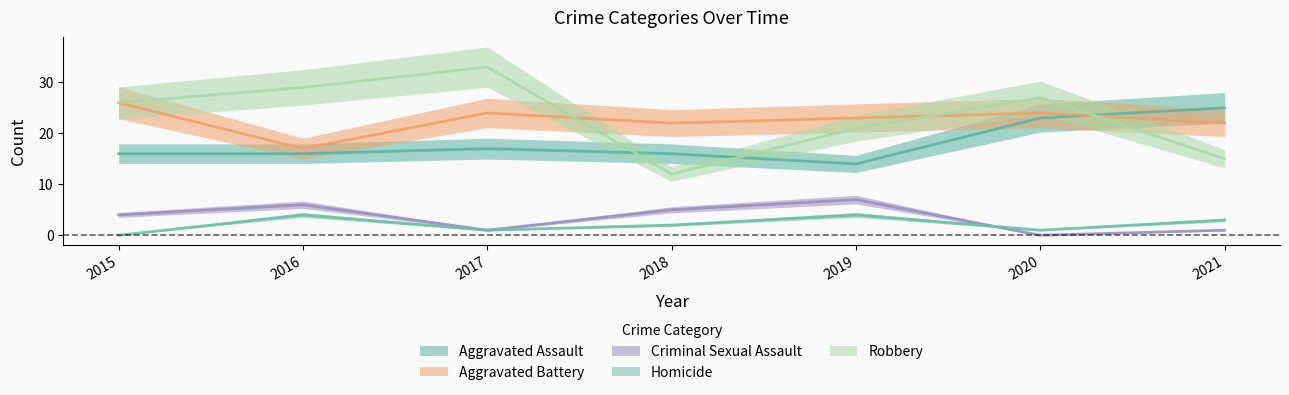

Where does the Aggravated Assault series first go above 16?

2017